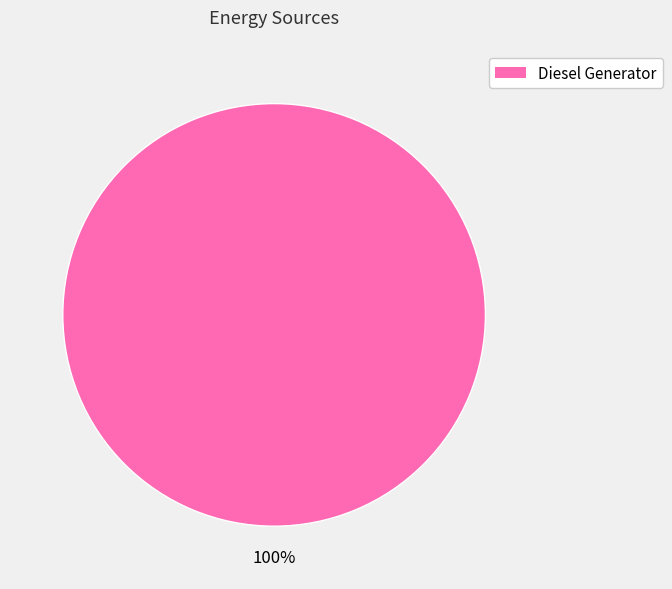

Is there any slice that represents more than half of the pie?

Yes